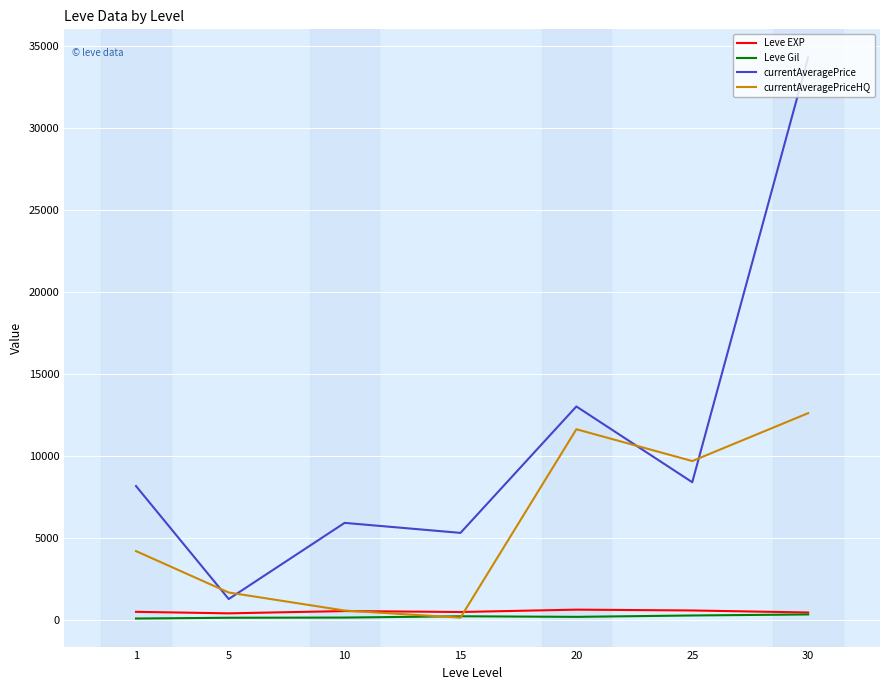

In currentAveragePriceHQ, how many points are lower than both neighbors (excluding endpoints)?

2